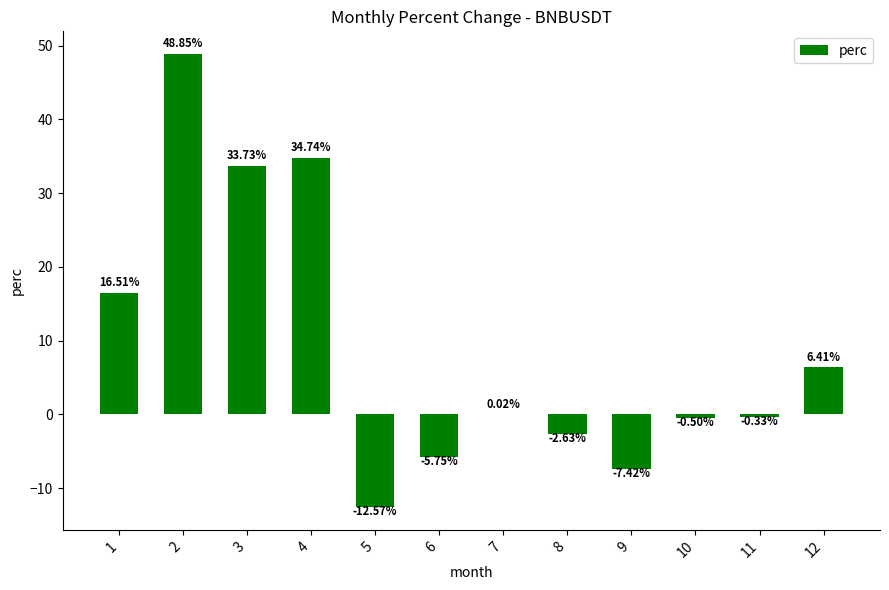

What is the change in value from 3 to 5?

-46.3